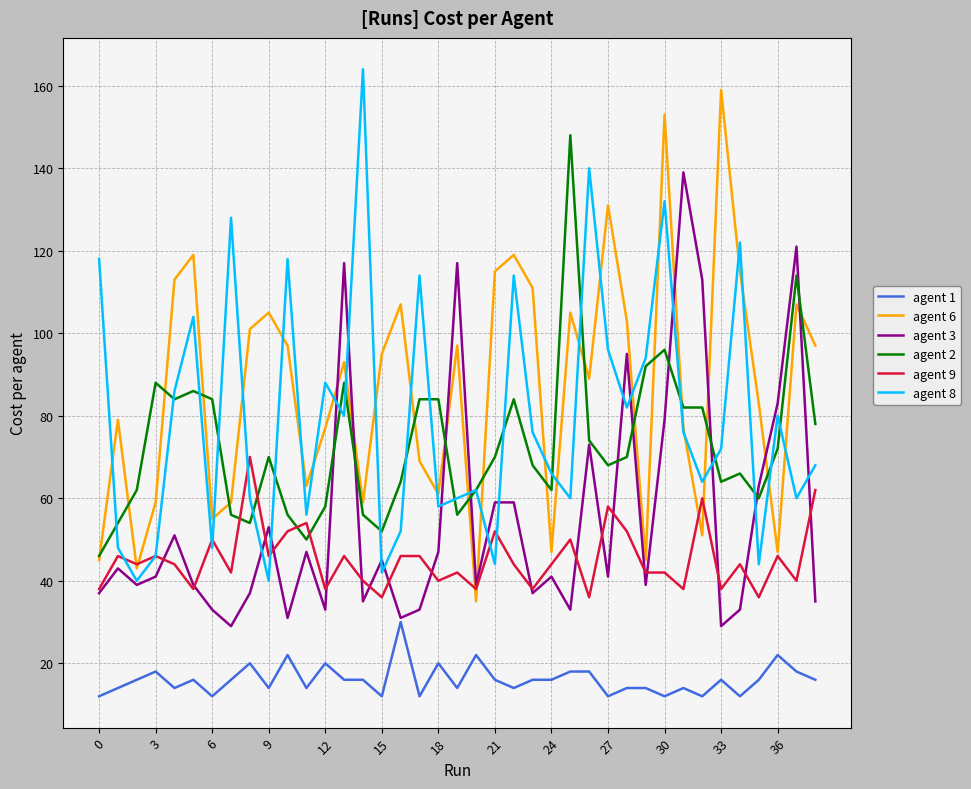

What is the maximum value for agent 1?

30